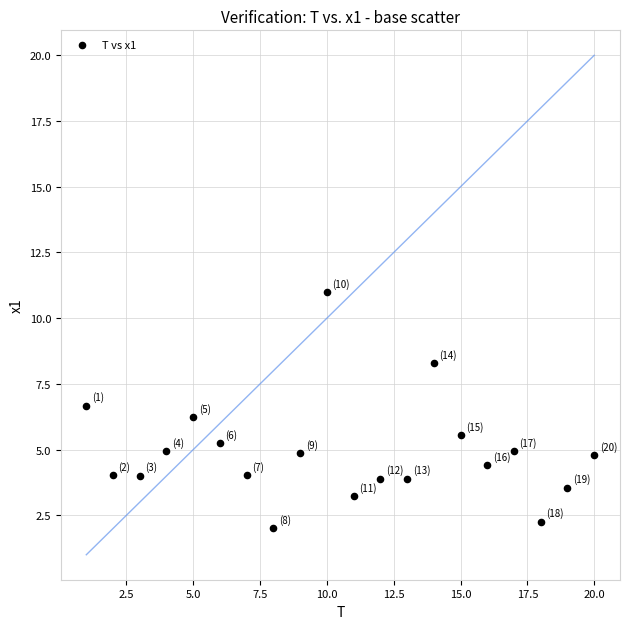

What Y value in the scatter plot is closest to 6?

6.2